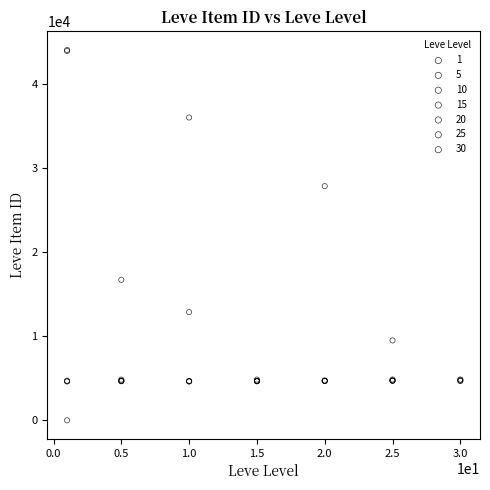

Which series has the largest Y range (max minus min)?

1